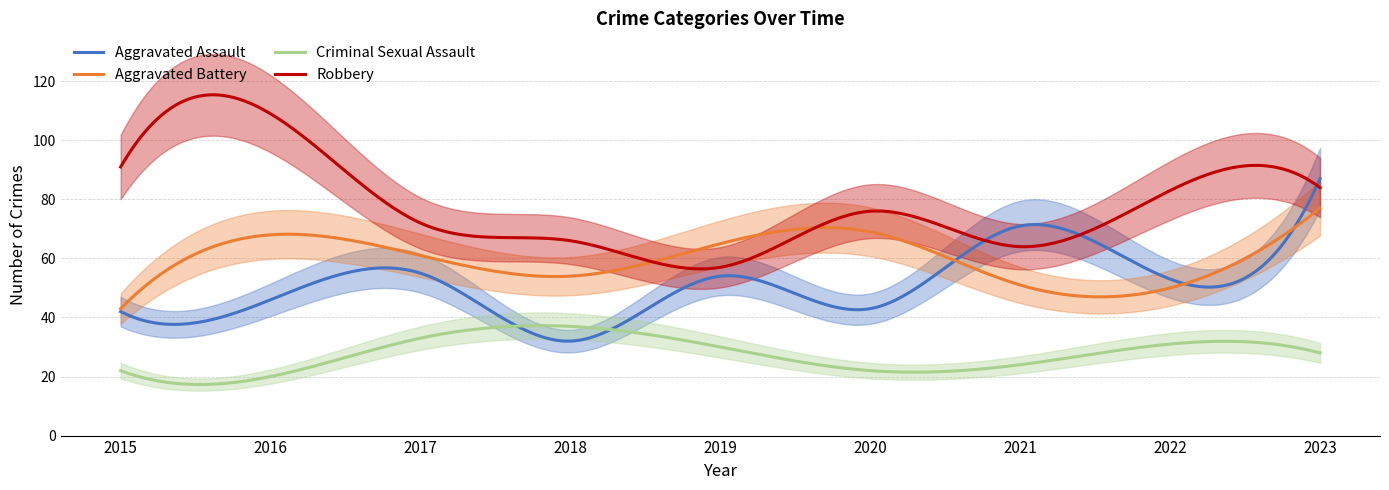

In Aggravated Assault, how many points are lower than both neighbors (excluding endpoints)?

4